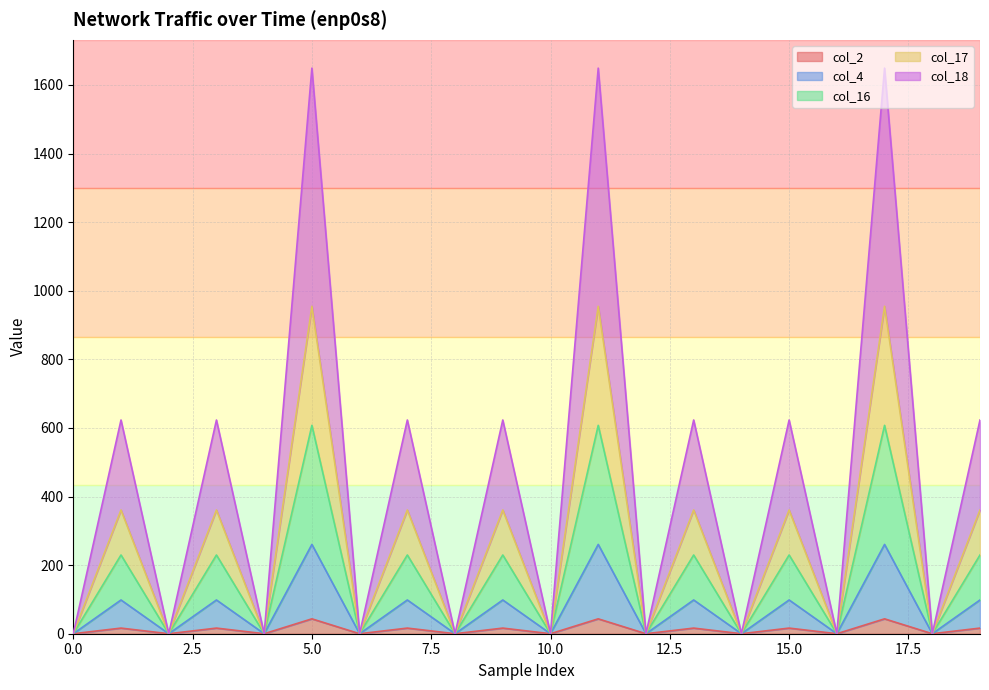

The col_4 series shows 0.0 at 12. True or false?

True